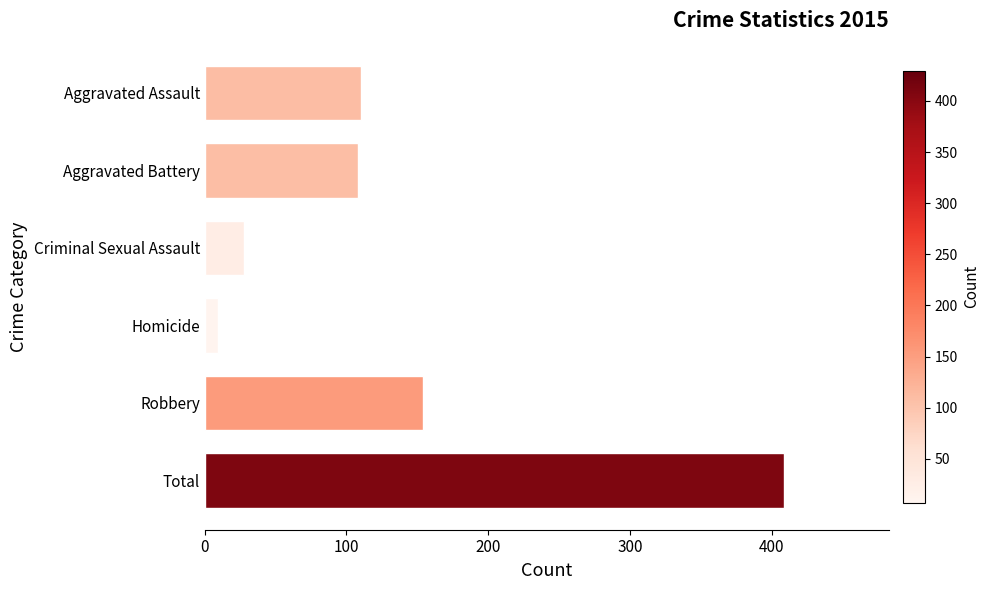

Between Robbery and Homicide, which is larger?

Robbery